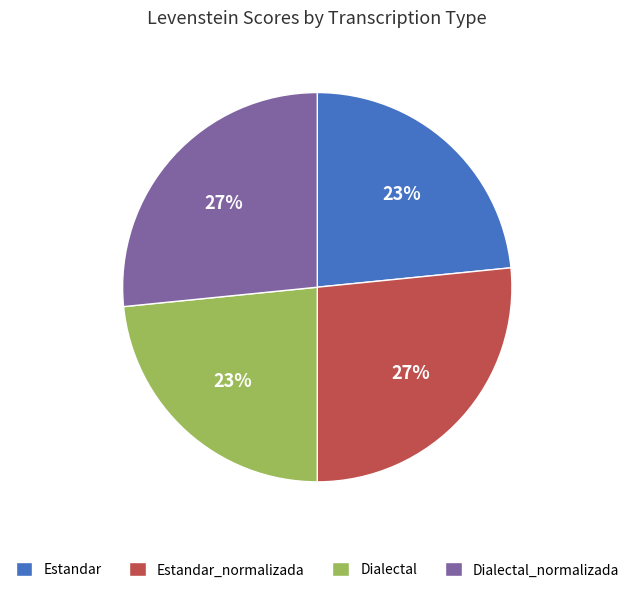

Which has a higher value, Estandar or Estandar_normalizada?

Estandar_normalizada